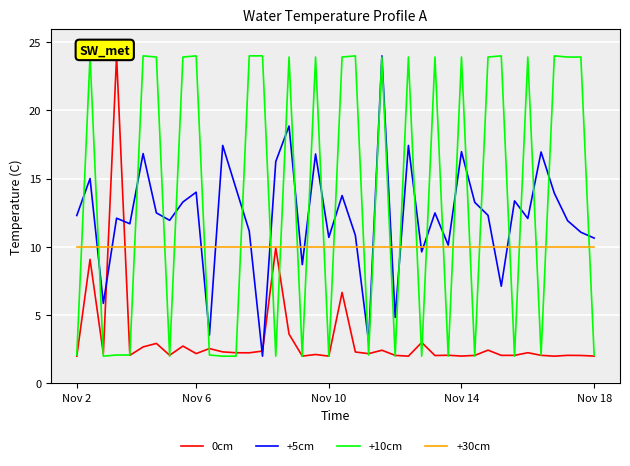

At which category is the sum across all series the highest?

23